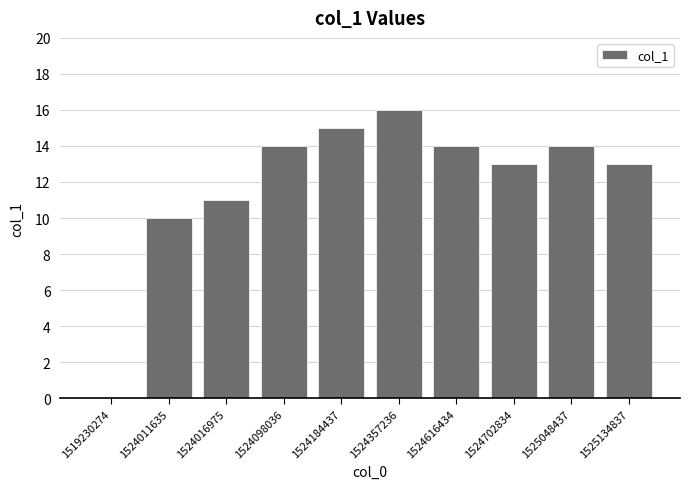

Reading right to left, what are all the values shown in this chart?

13	14	13	14	16	15	14	11	10	0